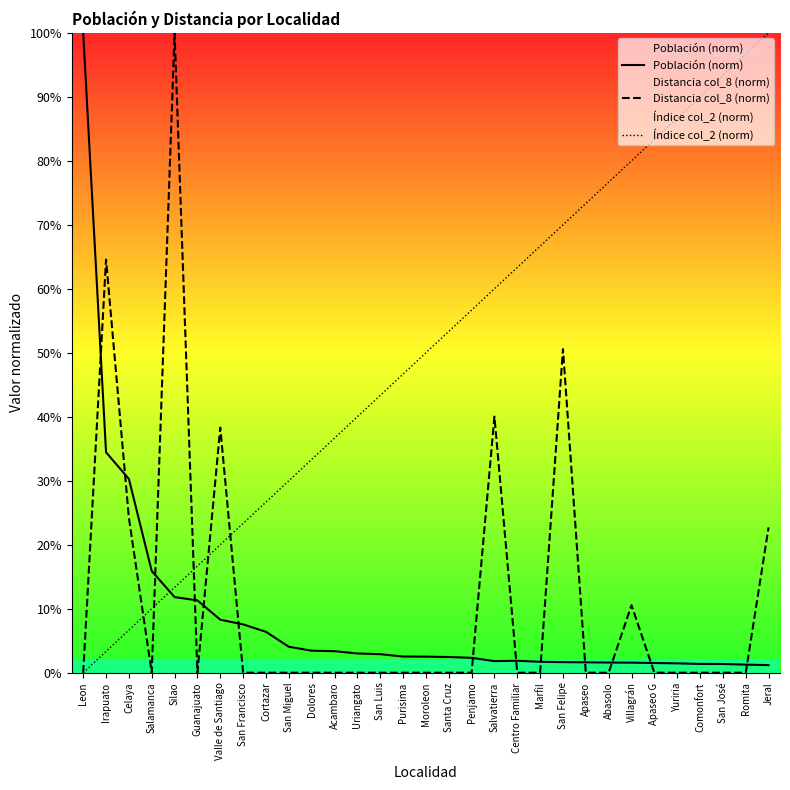

Where does the Índice col_2 (norm) series first go above 50?

Santa Cruz